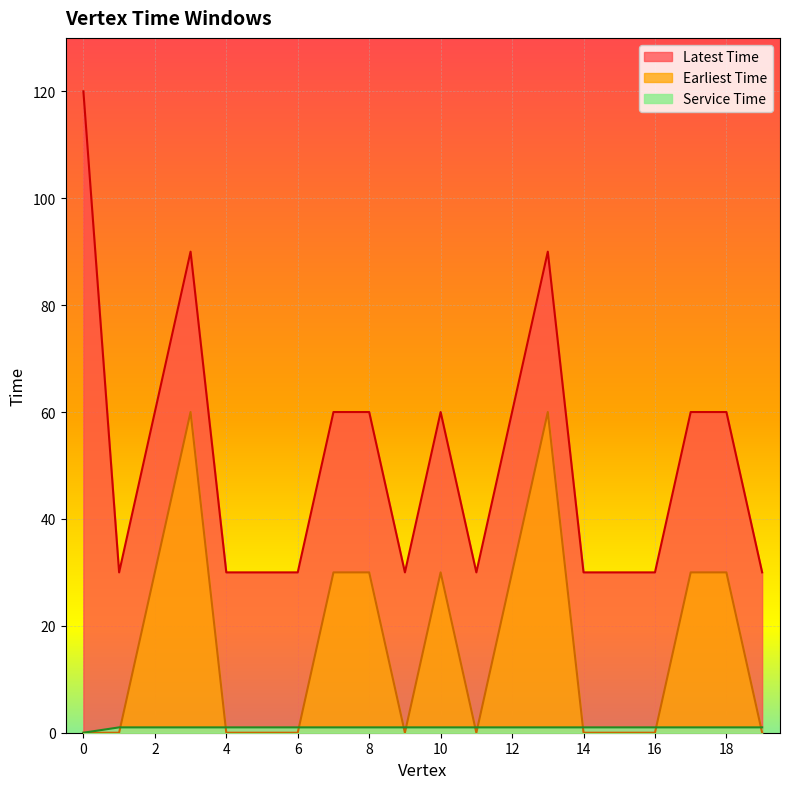

True or false: Earliest Time and Latest Time cross at least once.

False